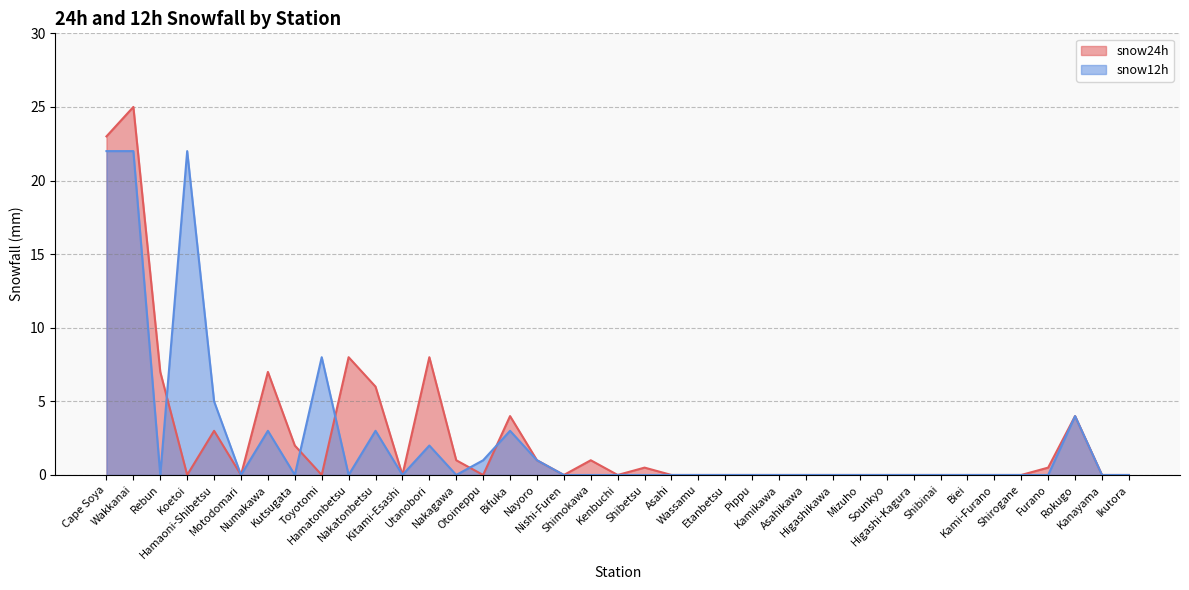

What is the label of the 11th point from the left?

Nakatonbetsu